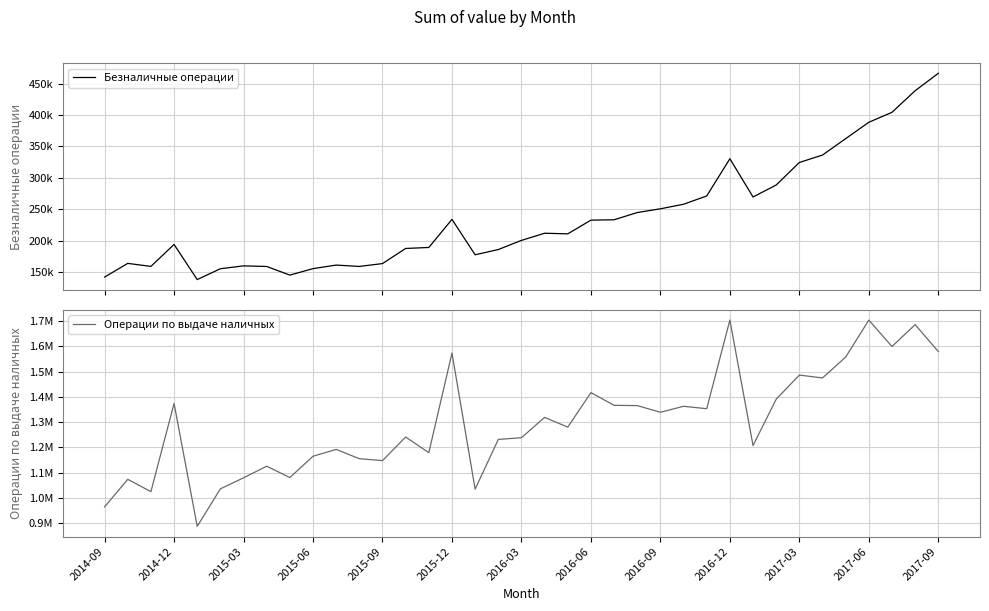

True or false: Безналичные операции has more than 2 interior local peaks.

True